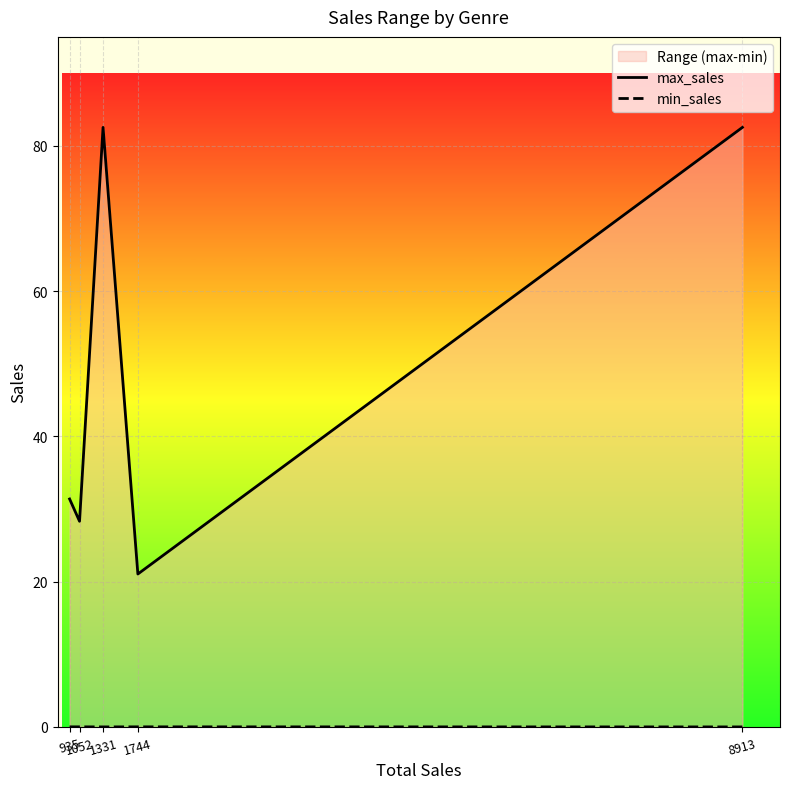

Where is the first local maximum for max_sales?

1331